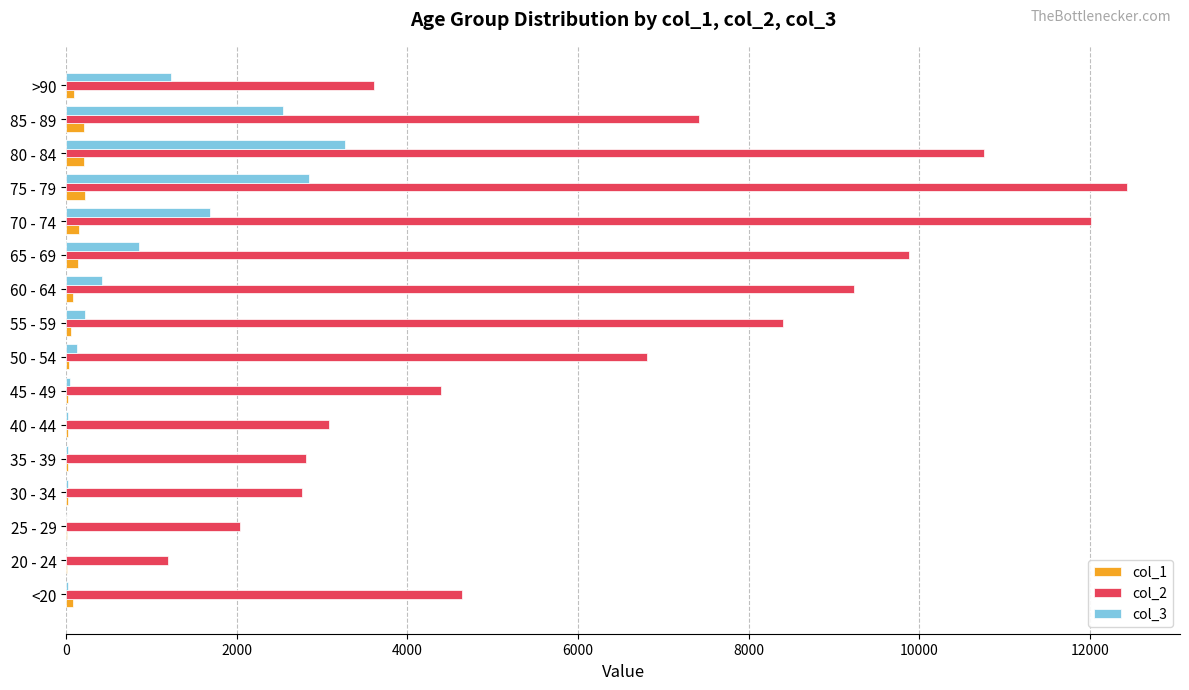

What is the average value of the col_3 series?

834